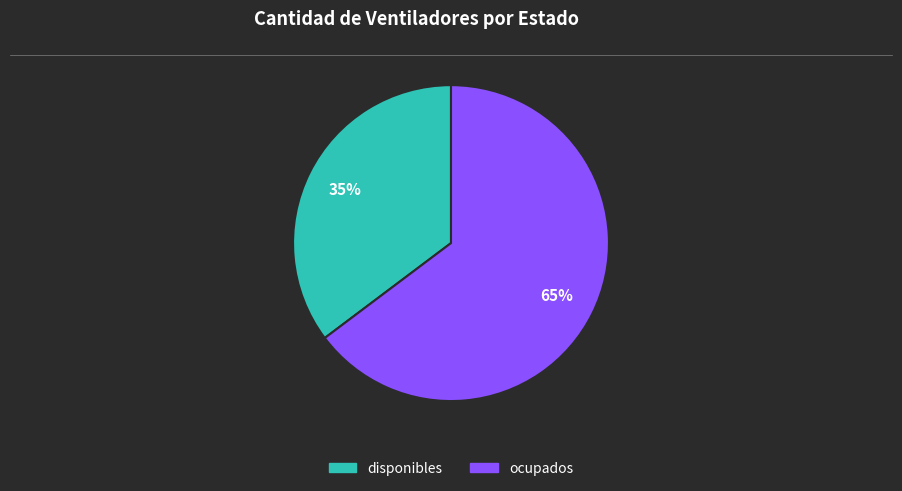

The disponibles slice represents 35% of the pie. True or false?

True